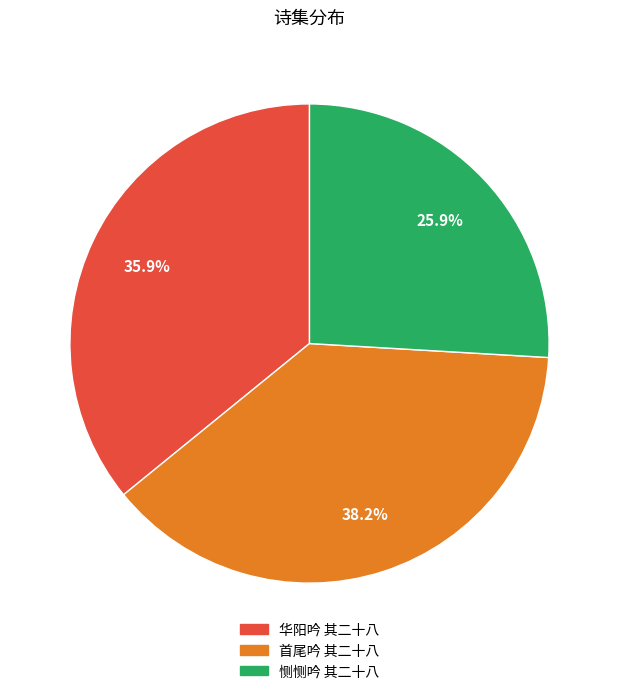

Which slice is the smallest?

恻恻吟 其二十八